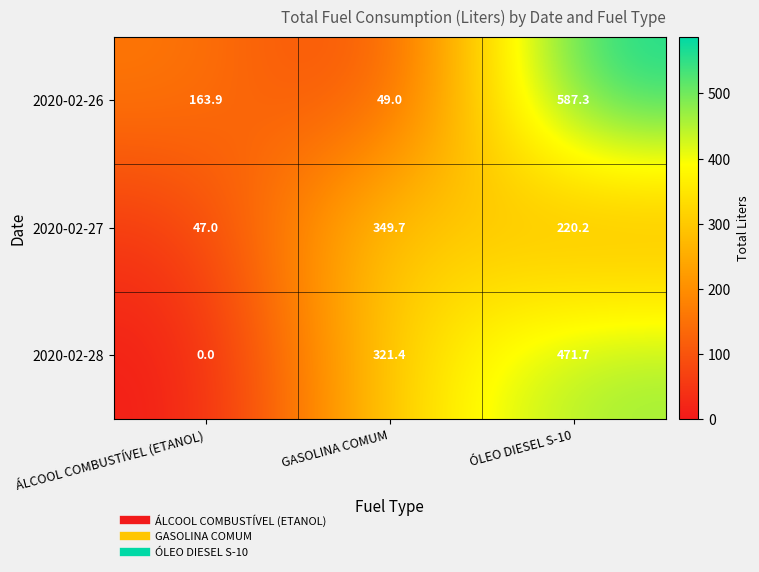

What is the sum of the 2020-02-27 values at ÓLEO DIESEL S-10 and GASOLINA COMUM?

569.9